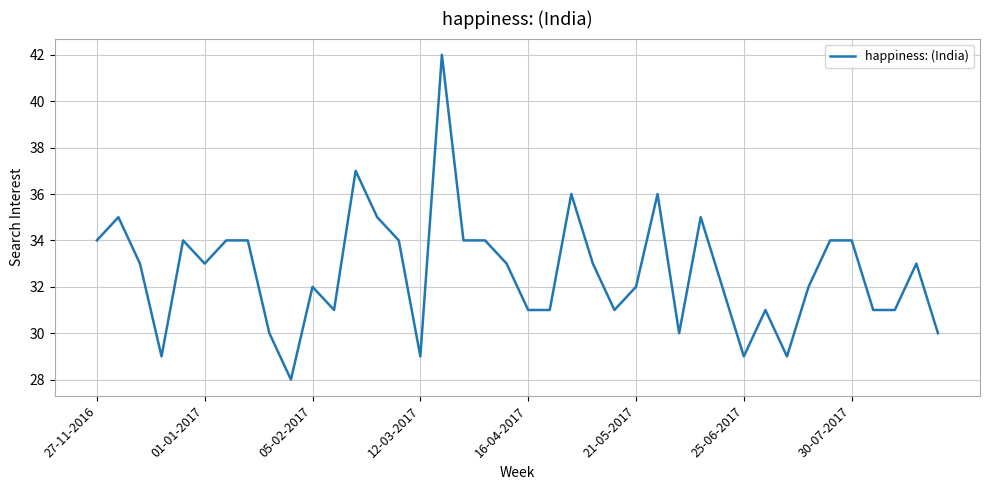

What is the greatest value displayed?

42